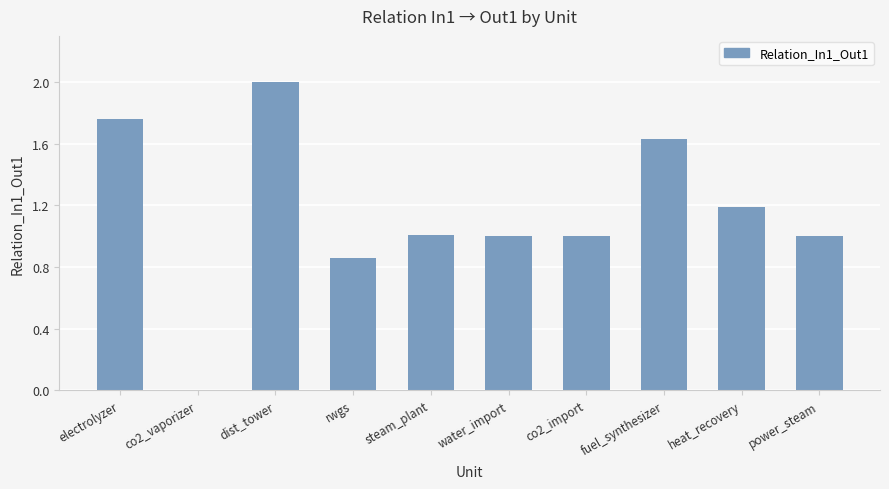

The value at water_import is 1.0. True or false?

True